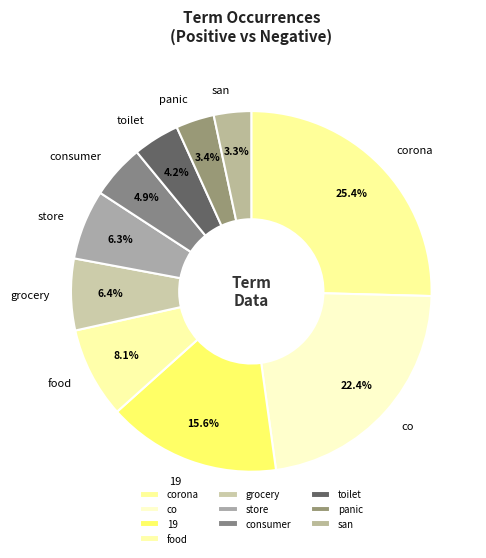

To the nearest percent, what is the average slice percentage?

10%